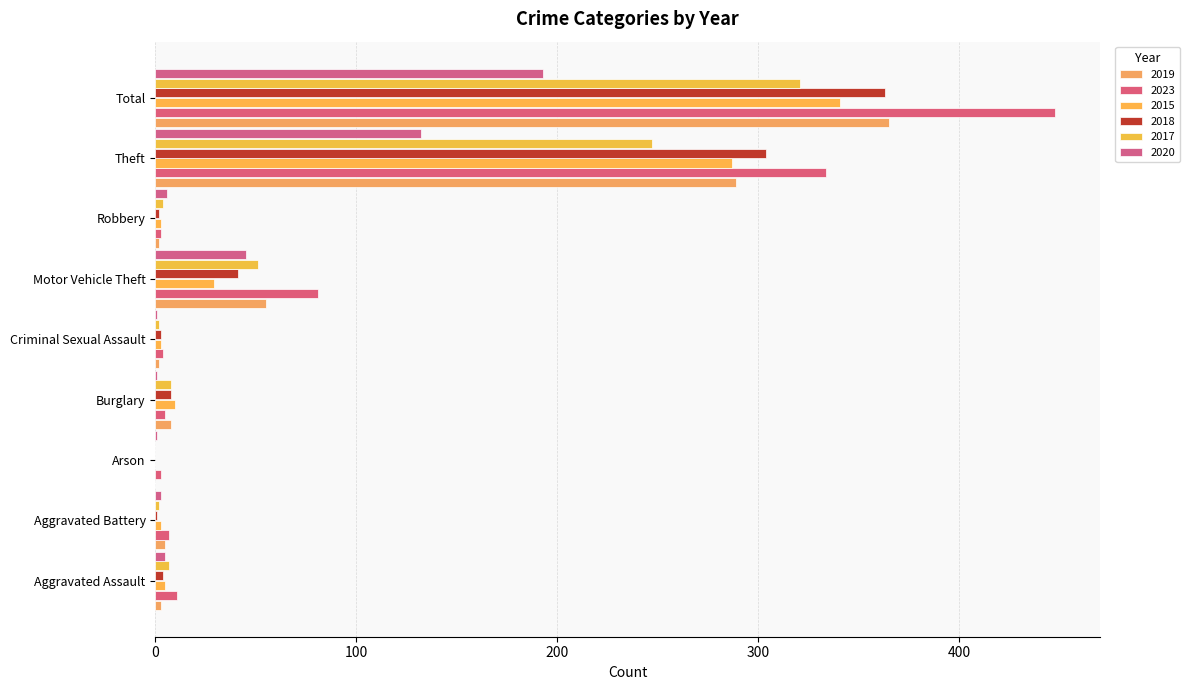

Between Burglary and Motor Vehicle Theft, which is larger?

Motor Vehicle Theft